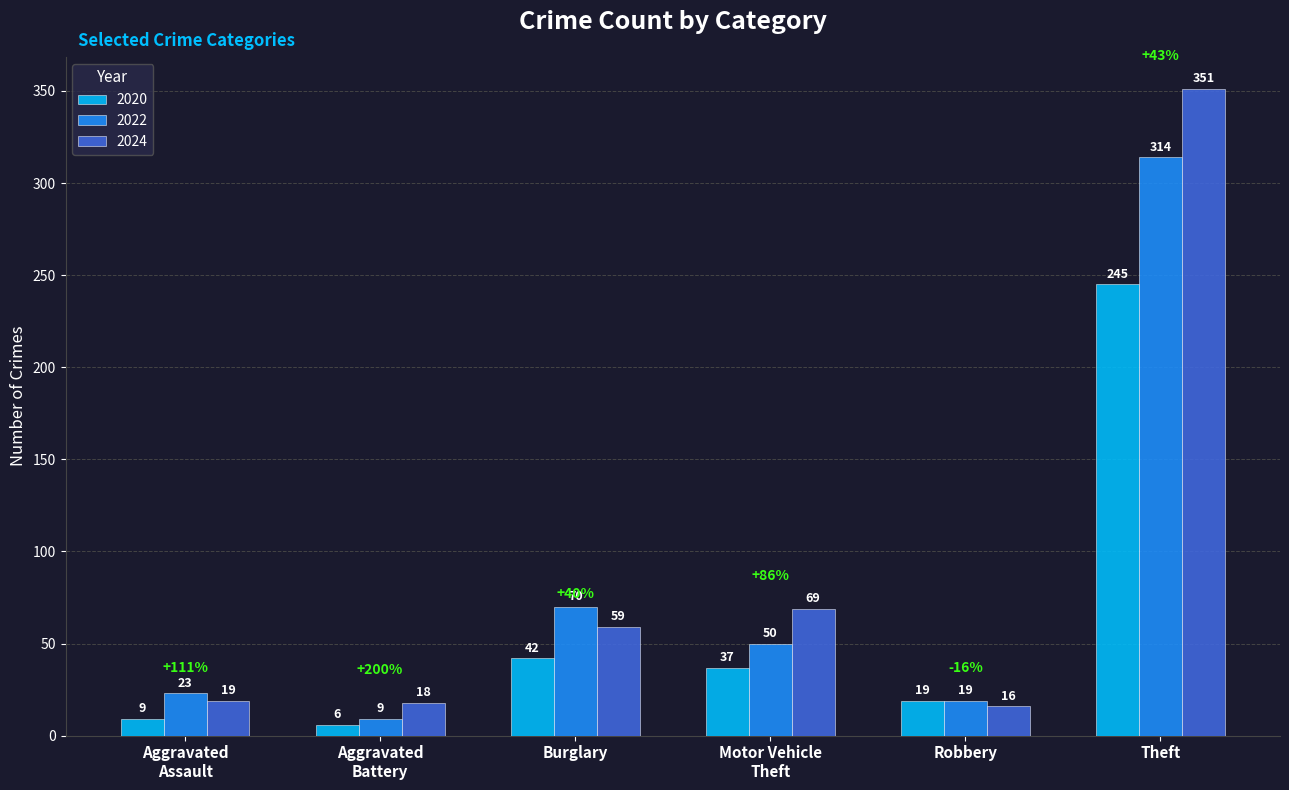

The 2024 series shows 351 at Theft. True or false?

True